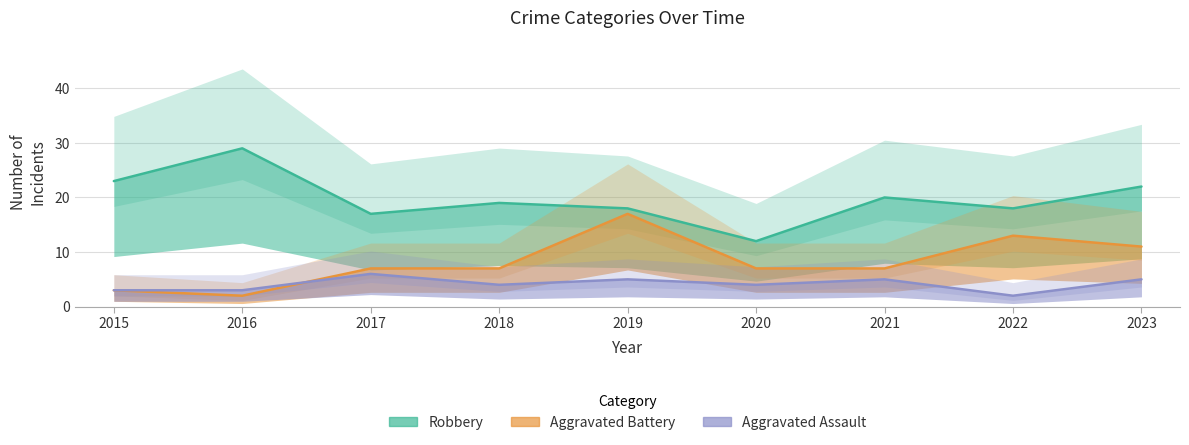

The Aggravated Battery series shows 7 at 2021. True or false?

True